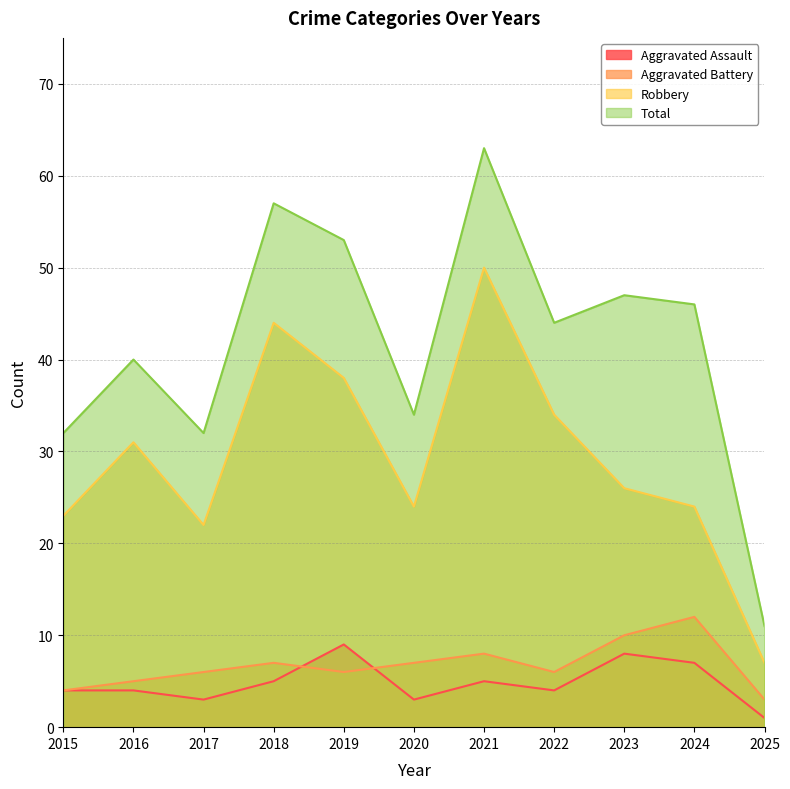

Reading left to right, what are all the values shown in this chart?

Aggravated Assault: 4	4	3	5	9	3	5	4	8	7	1
Aggravated Battery: 4	5	6	7	6	7	8	6	10	12	3
Robbery: 23	31	22	44	38	24	50	34	26	24	7
Total: 32	40	32	57	53	34	63	44	47	46	11